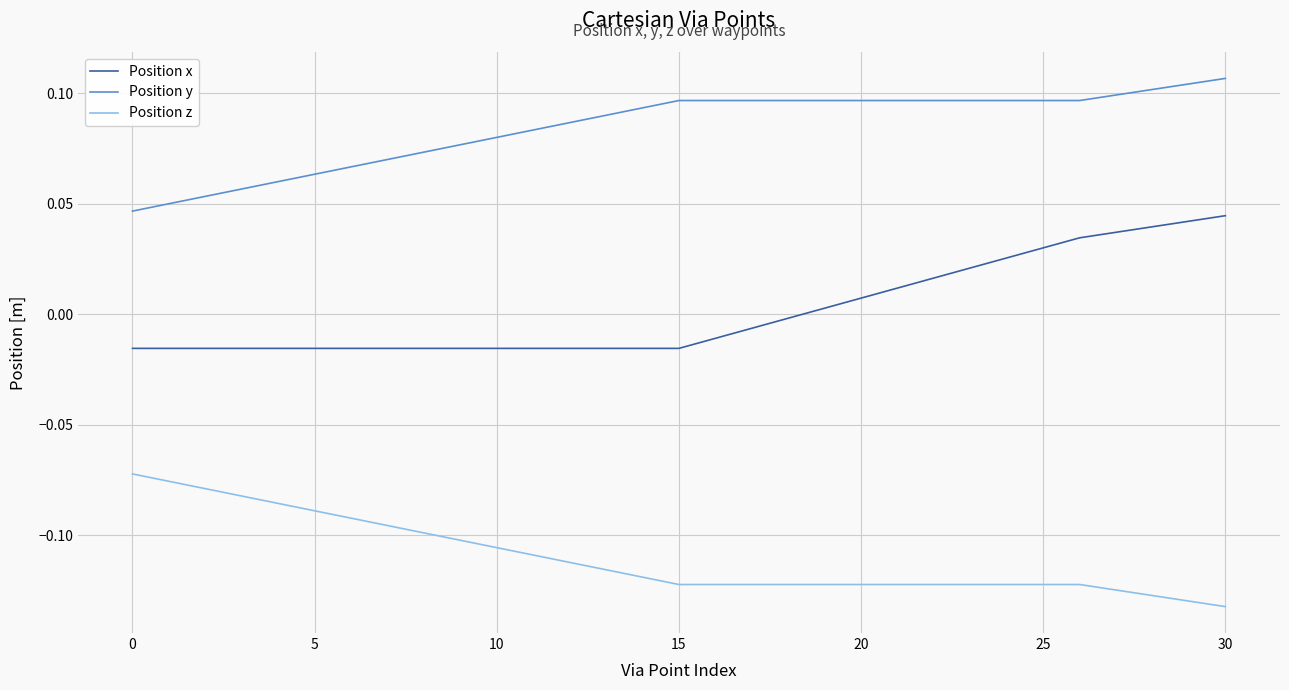

Rank the series by their average value, from highest to lowest.

Position y, Position x, Position z